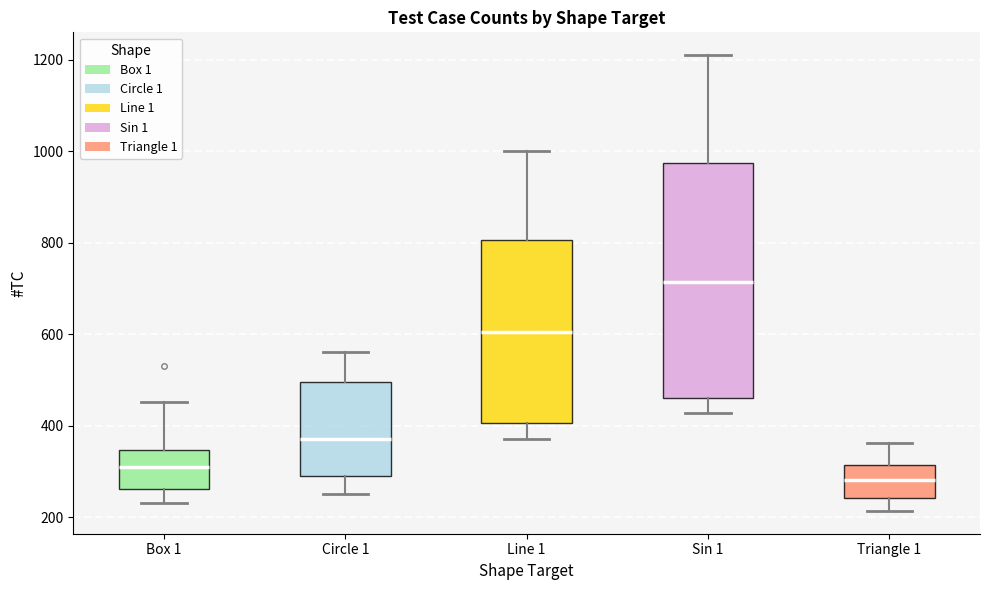

Reading left to right, transcribe this box plot: for each box, give where its median line is, the range the box spans, and where its two whiskers end, as read against the y-axis. The values are not printed on the chart, so give them approximately, as read against the axis.

Box 1: median 320, box 260 to 340, whiskers 240 to 460
Circle 1: median 380, box 300 to 500, whiskers 260 to 560
Line 1: median 600, box 400 to 800, whiskers 380 to 1000
Sin 1: median 720, box 460 to 980, whiskers 420 to 1220
Triangle 1: median 280, box 240 to 320, whiskers 220 to 360